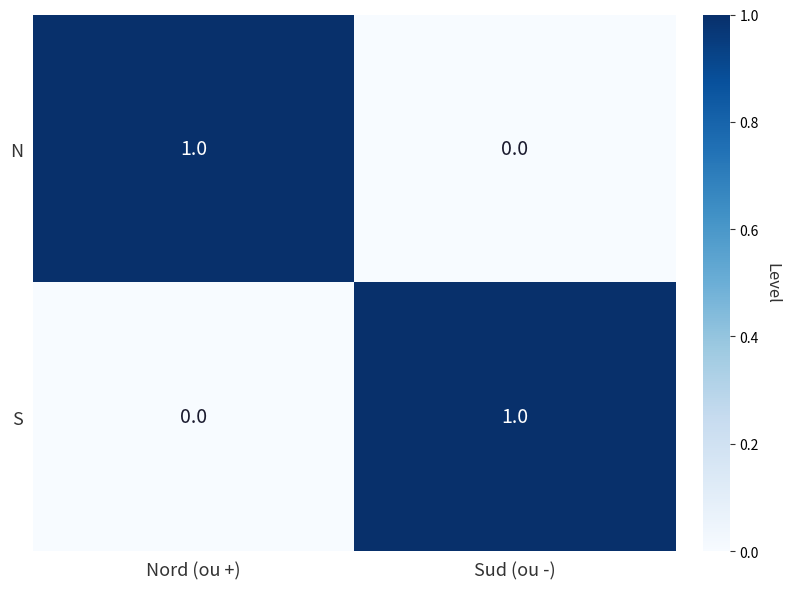

How many series are shown in this chart?

2